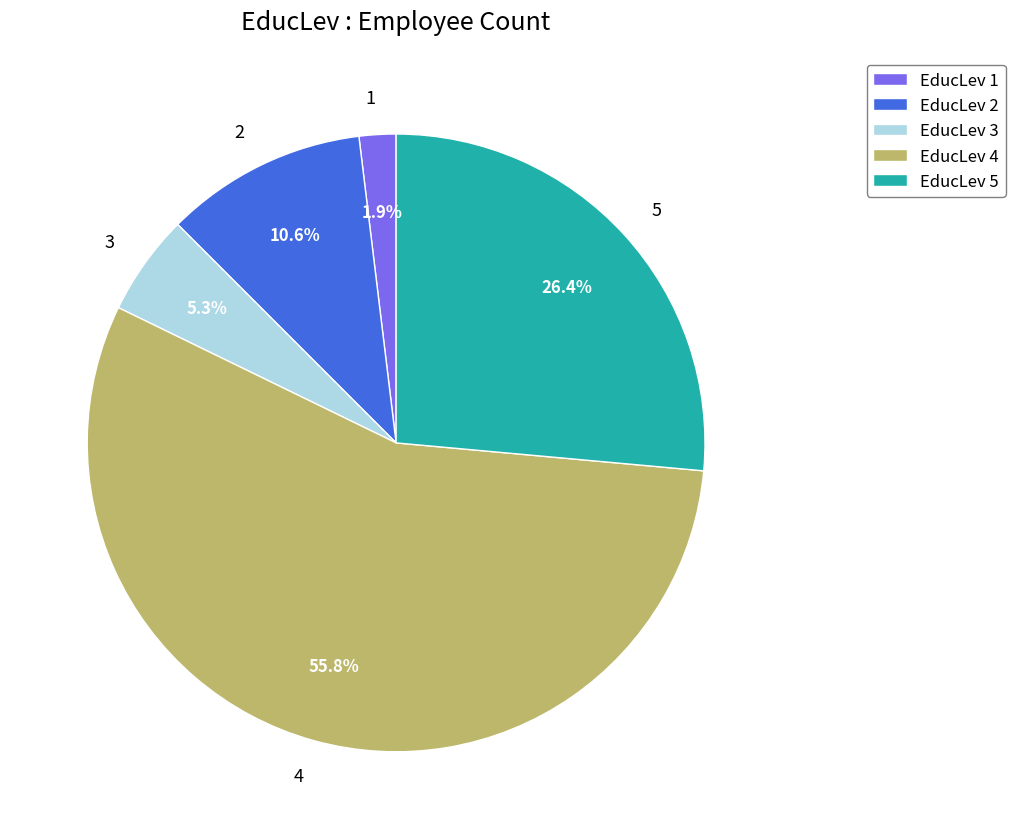

Rank the categories by value from highest to lowest.

4, 5, 2, 3, 1